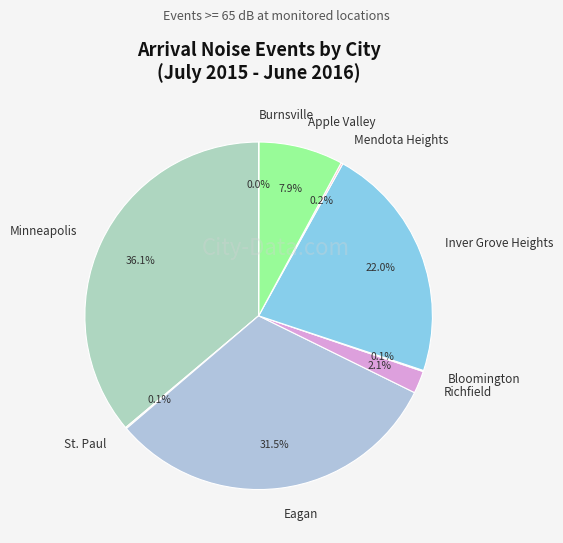

Is Inver Grove Heights the majority of the pie?

No